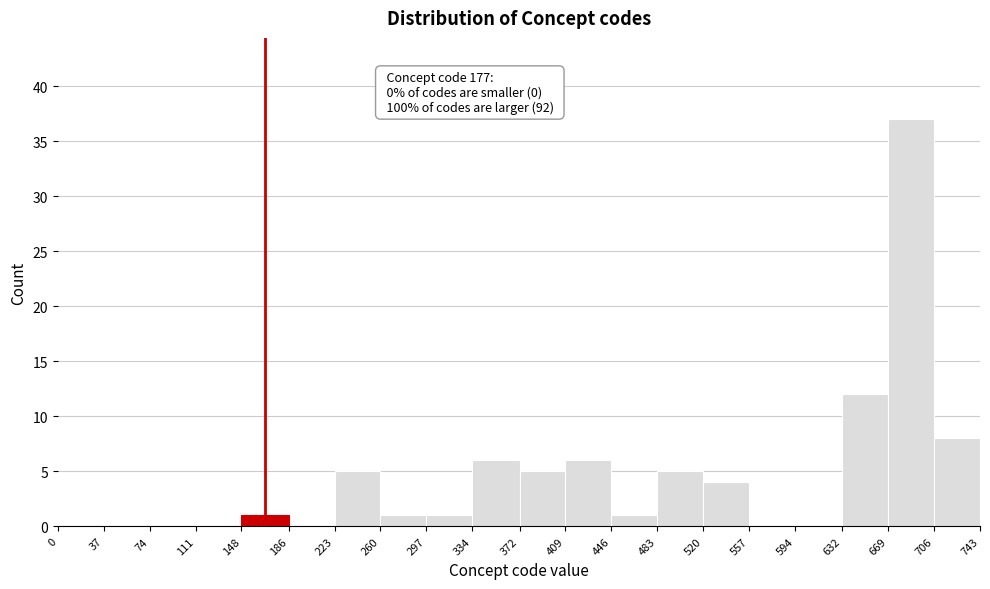

Over which range of the x-axis is the bar tallest?

669 to 706